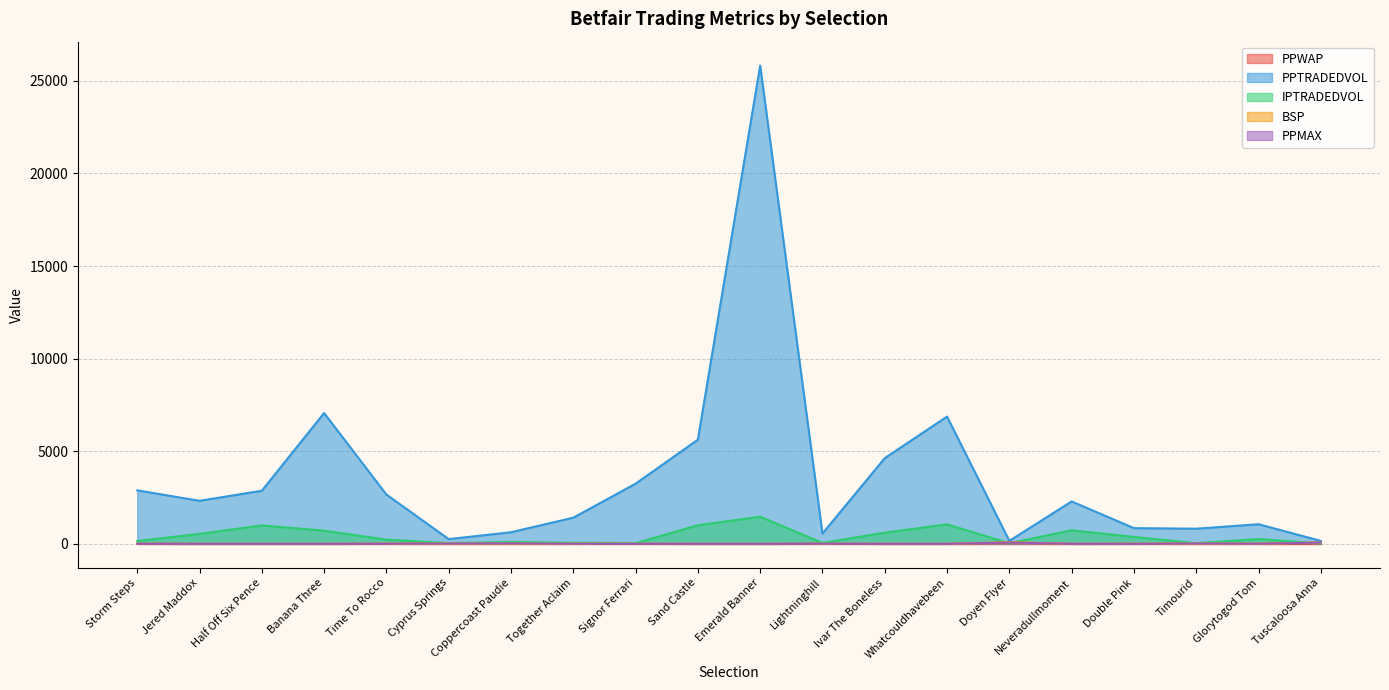

What value does the IPTRADEDVOL series have at Half Off Six Pence?

996.6